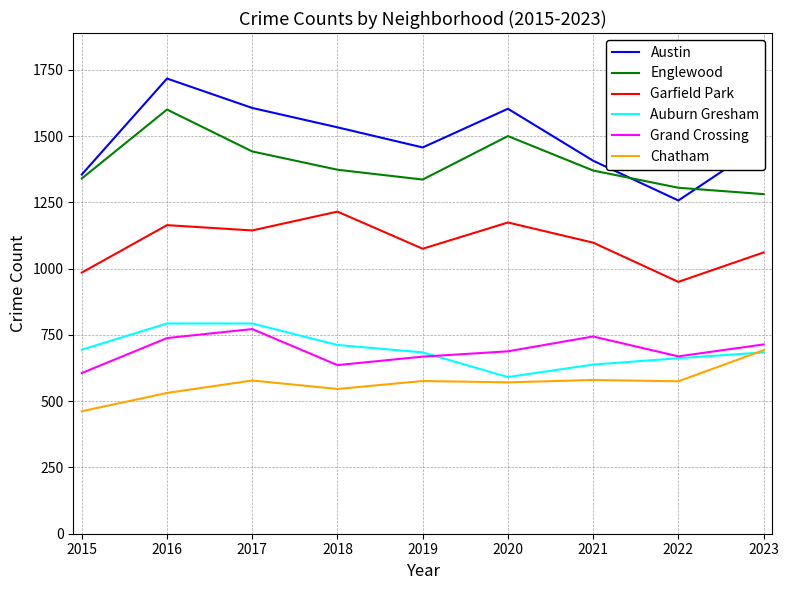

What is the total value across all series at 2018?

6015